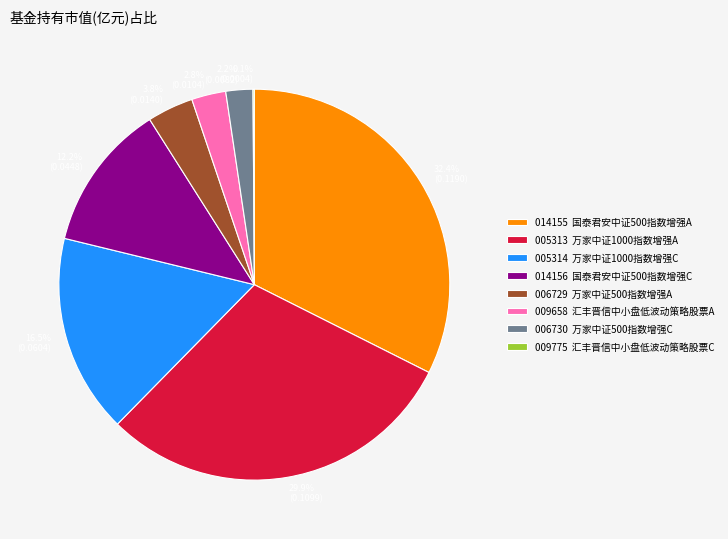

Does any single category account for the majority?

No